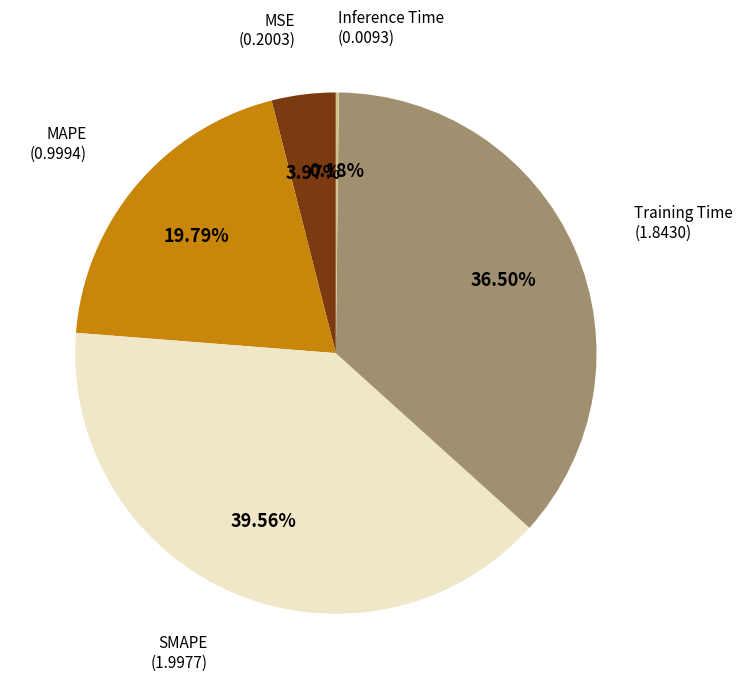

Is there a majority slice in this chart?

No